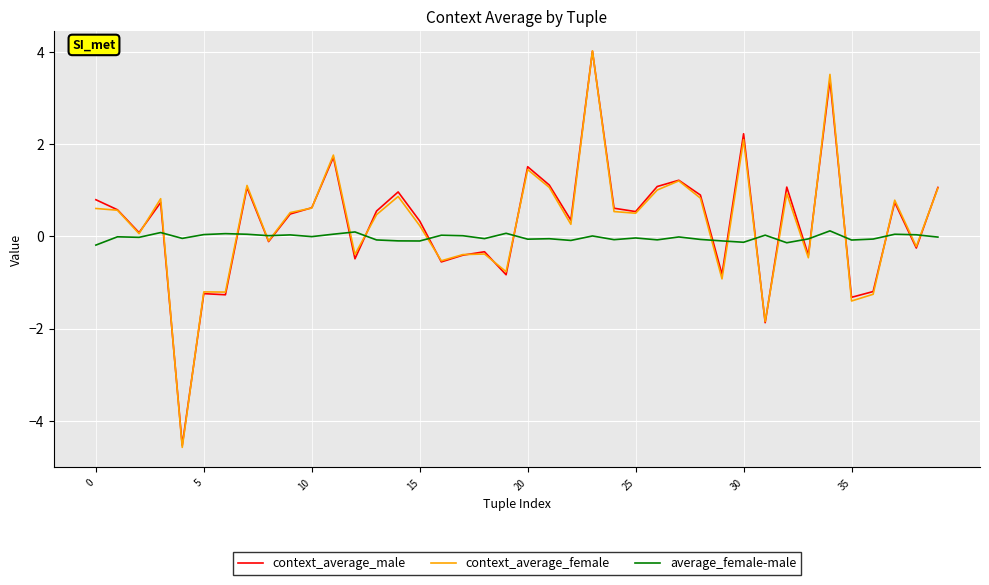

Which series has the largest range (max minus min)?

context_average_female